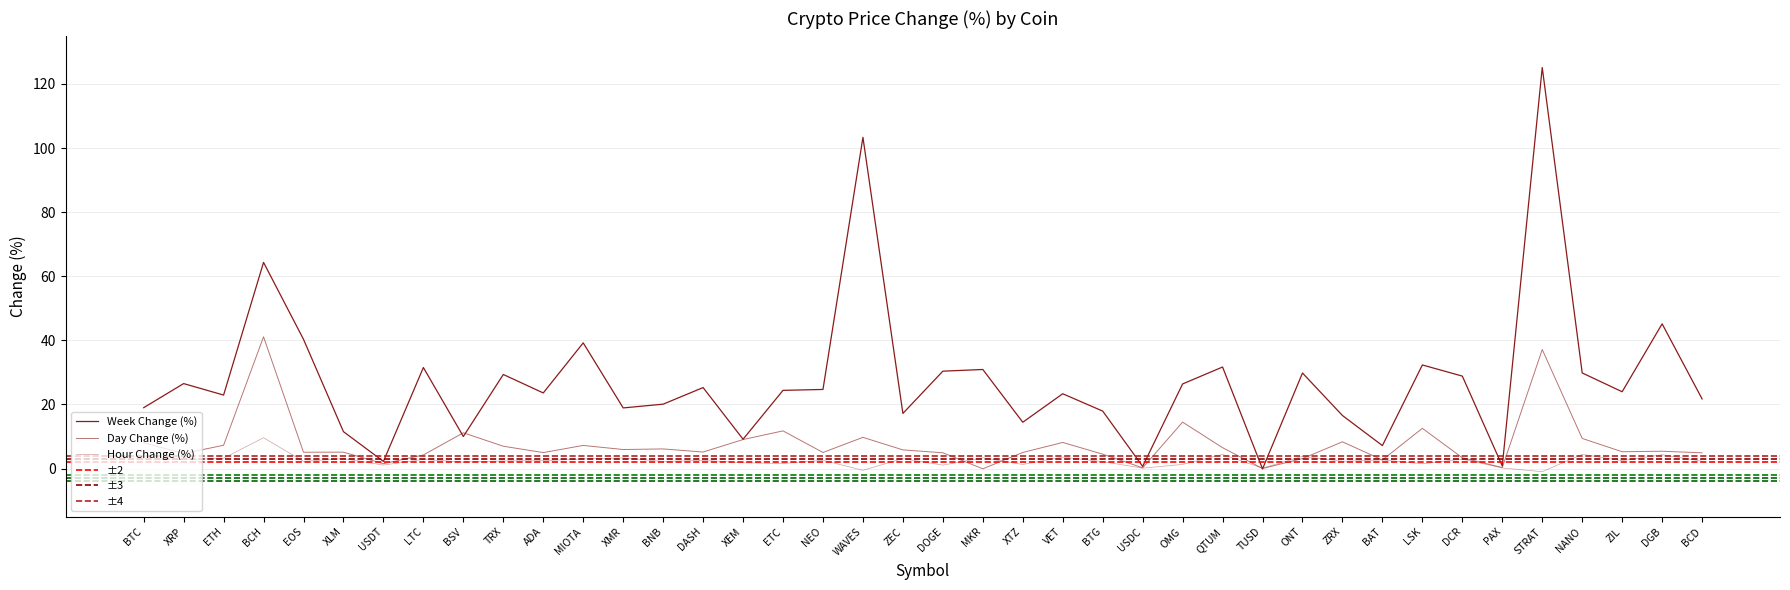

Reading left to right, what are all the values shown in this chart?

Hour Change: 3.1	2.8	3.2	9.6	2.3	3.1	1.1	2.9	2.0	2.4	2.5	3.0	3.3	2.2	2.6	1.8	1.6	2.6	-0.5	3.1	1.1	3.4	1.3	3.6	2.2	0.1	1.3	4.4	0.1	3.8	2.3	2.7	1.5	3.0	0.2	-1.0	4.4	2.5	4.3	2.3
Day Change: 8.1	4.7	7.3	41.1	5.1	5.1	1.5	4.3	11.2	7.0	5.0	7.2	6.0	6.1	5.2	9.1	11.8	5.0	9.8	5.8	4.9	-0.1	5.0	8.2	4.5	0.2	14.5	6.5	0.0	3.1	8.4	2.7	12.6	3.4	0.3	37.1	9.4	5.3	5.4	4.9
Week Change: 19.0	26.5	22.9	64.3	40.3	11.5	2.2	31.5	10.0	29.4	23.6	39.2	18.9	20.1	25.3	9.2	24.4	24.7	103.3	17.2	30.4	30.9	14.5	23.4	17.9	0.7	26.4	31.7	-0.1	29.8	16.6	7.2	32.3	28.9	0.8	125.1	29.8	24.0	45.2	21.7